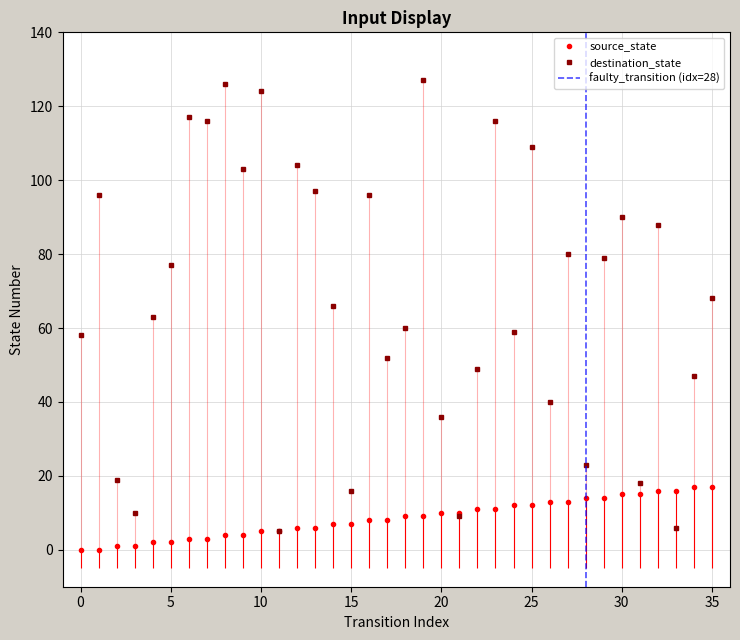

True or false: source_state has a value of 8 at 33.

False